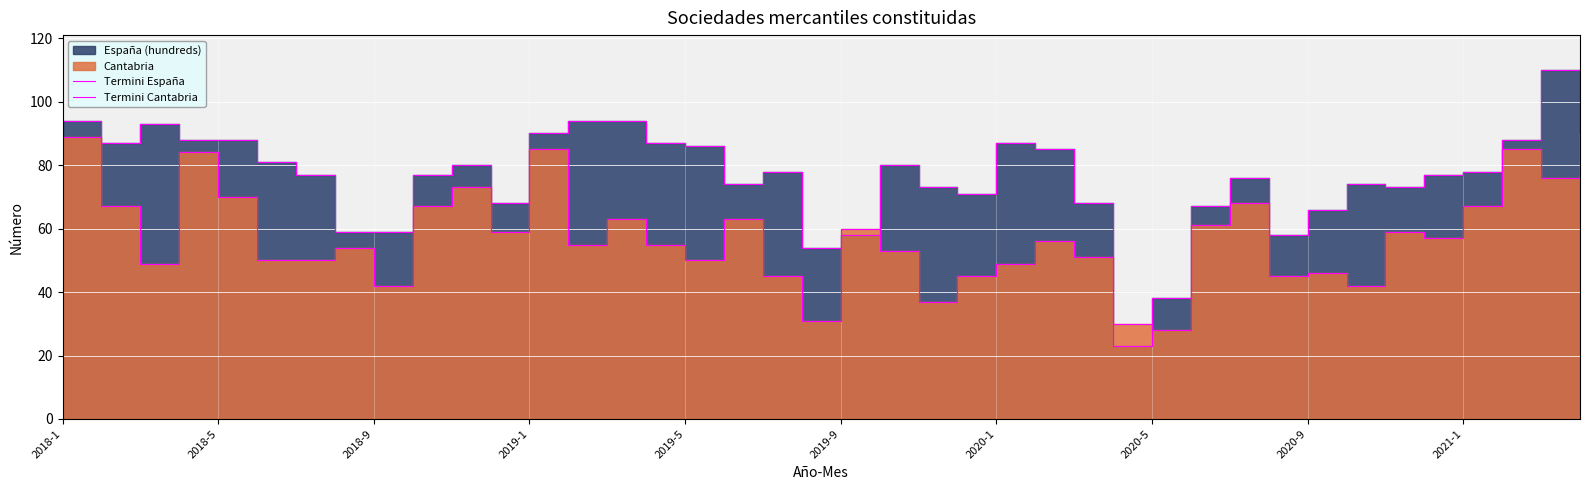

In Termini España, how many points are lower than both neighbors (excluding endpoints)?

8